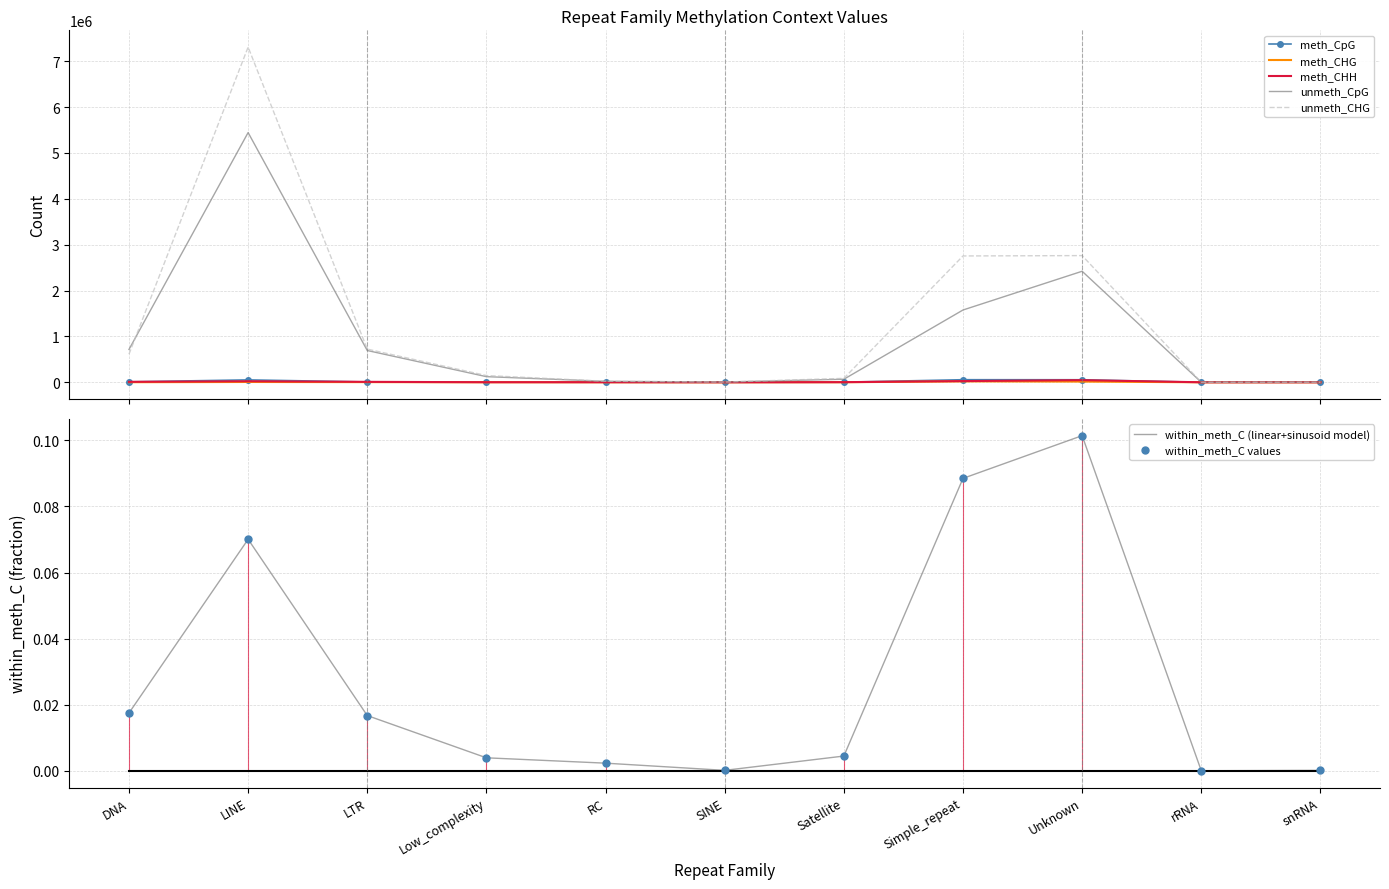

What is the total value across all series at Unknown?

5297007.1